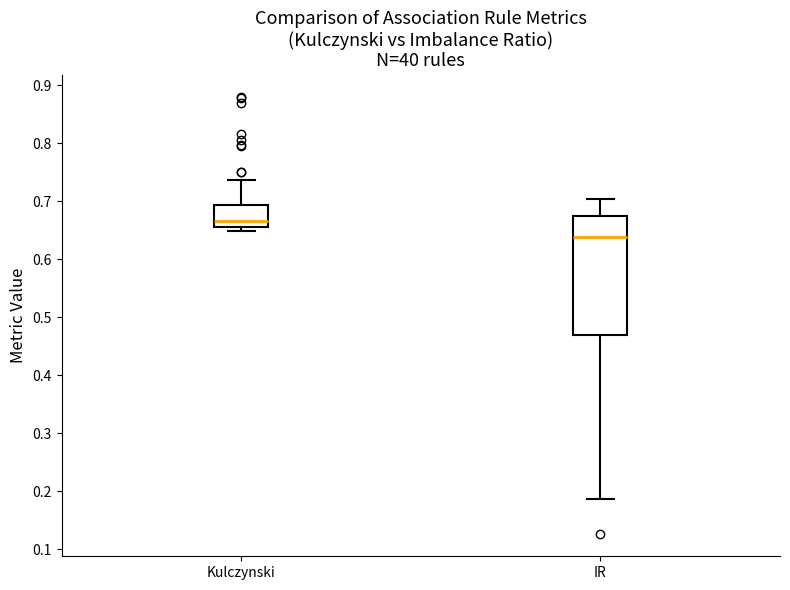

Reading left to right, read every box against the y-axis: the position of its median line, the range the box covers, and the ends of its whiskers. The values are not printed on the chart, so give them approximately, as read against the axis.

Kulczynski: median 0.67, box 0.66 to 0.69, whiskers 0.65 to 0.74
IR: median 0.64, box 0.47 to 0.67, whiskers 0.19 to 0.70